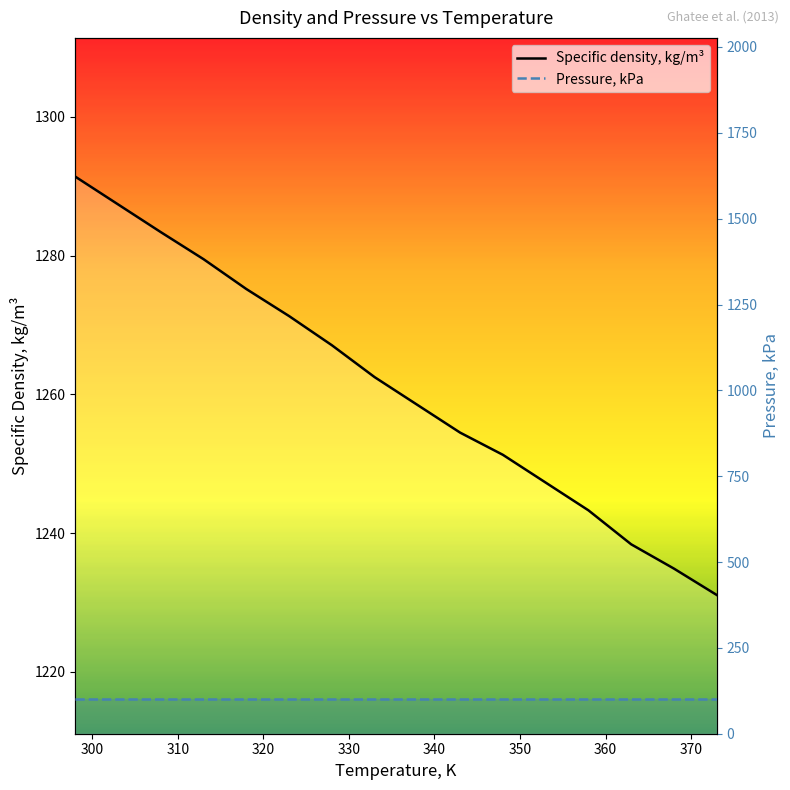

How many data points does each series have?

16